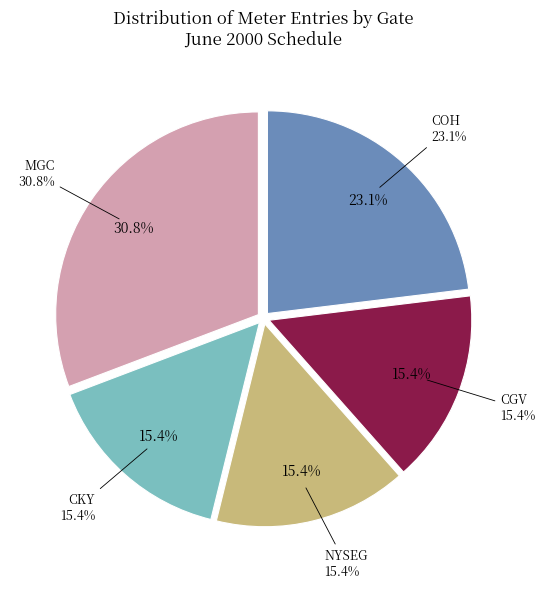

Combined, do MGC and CKY account for over 50%?

No